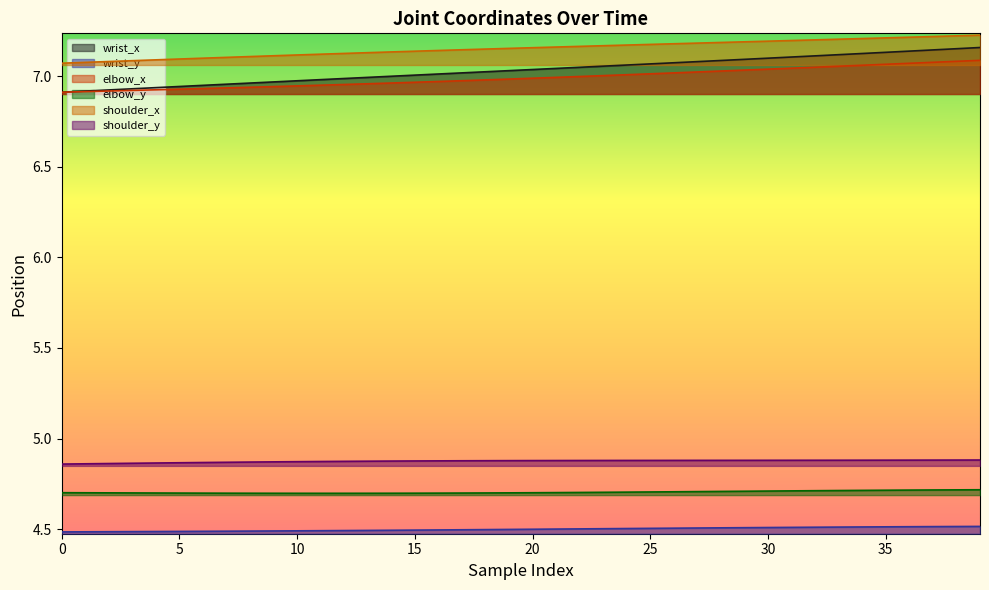

What is the label of the 28th point from the left?

27